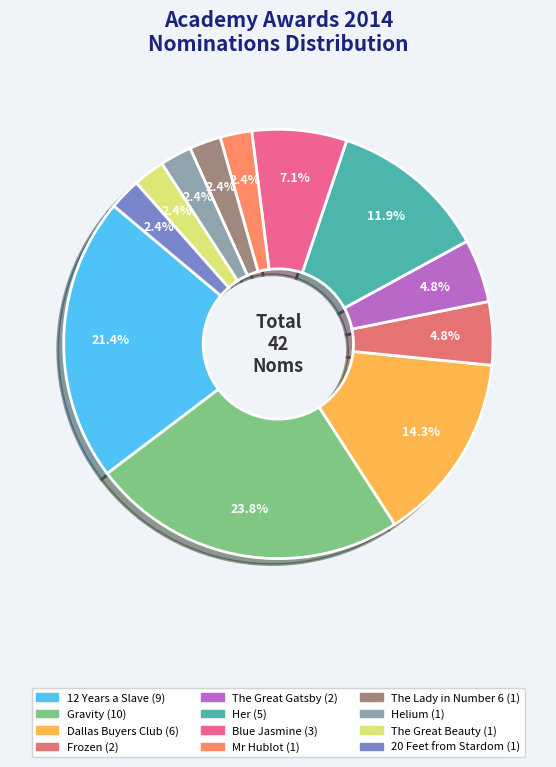

Combined, what portion of the pie is Gravity and Her?

35.7%